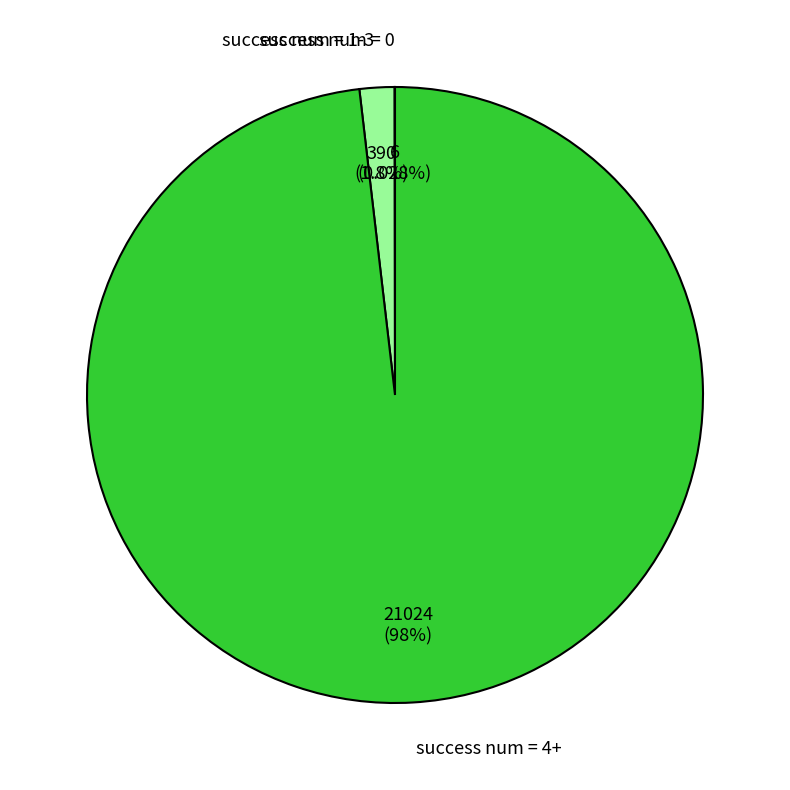

Is there any slice that represents more than half of the pie?

Yes